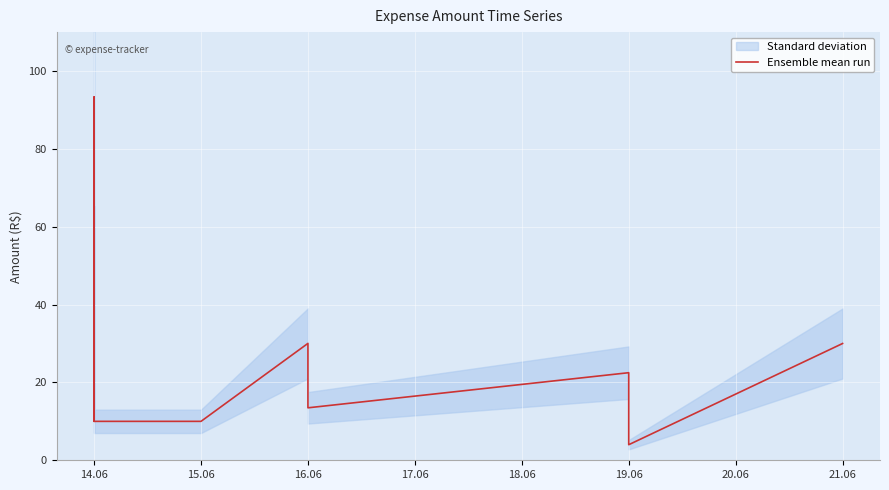

Reading right to left, what are all the values shown in this chart?

30.0	4.0	22.5	13.5	30.0	10.0	10.0	10.0	10.0	93.3	28.8	48.0	22.0	10.0